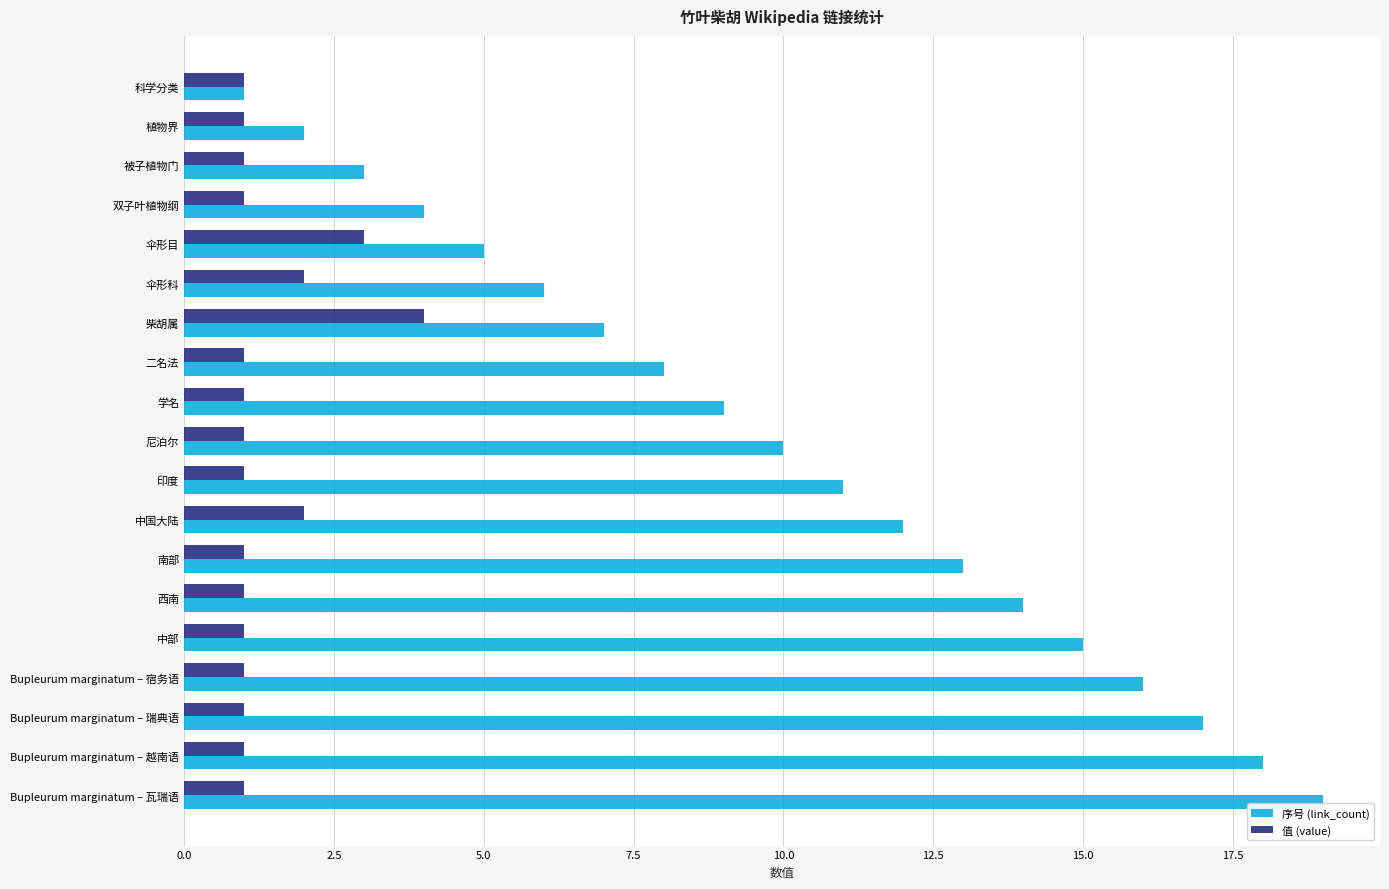

What is the greatest value displayed?

19